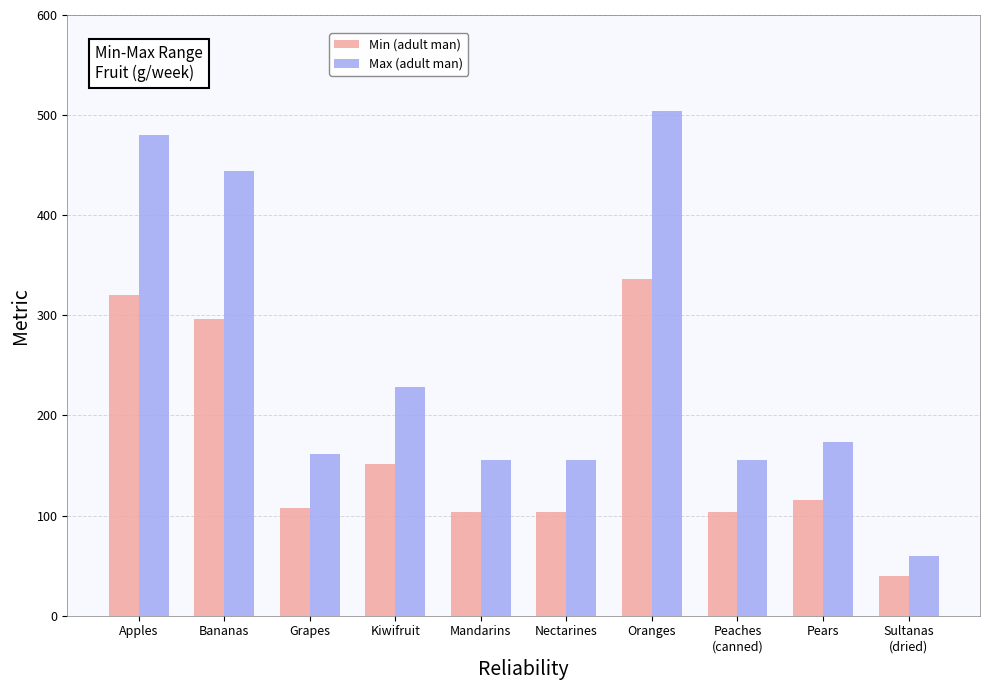

At which label does Min (adult man) first exceed 116?

Apples